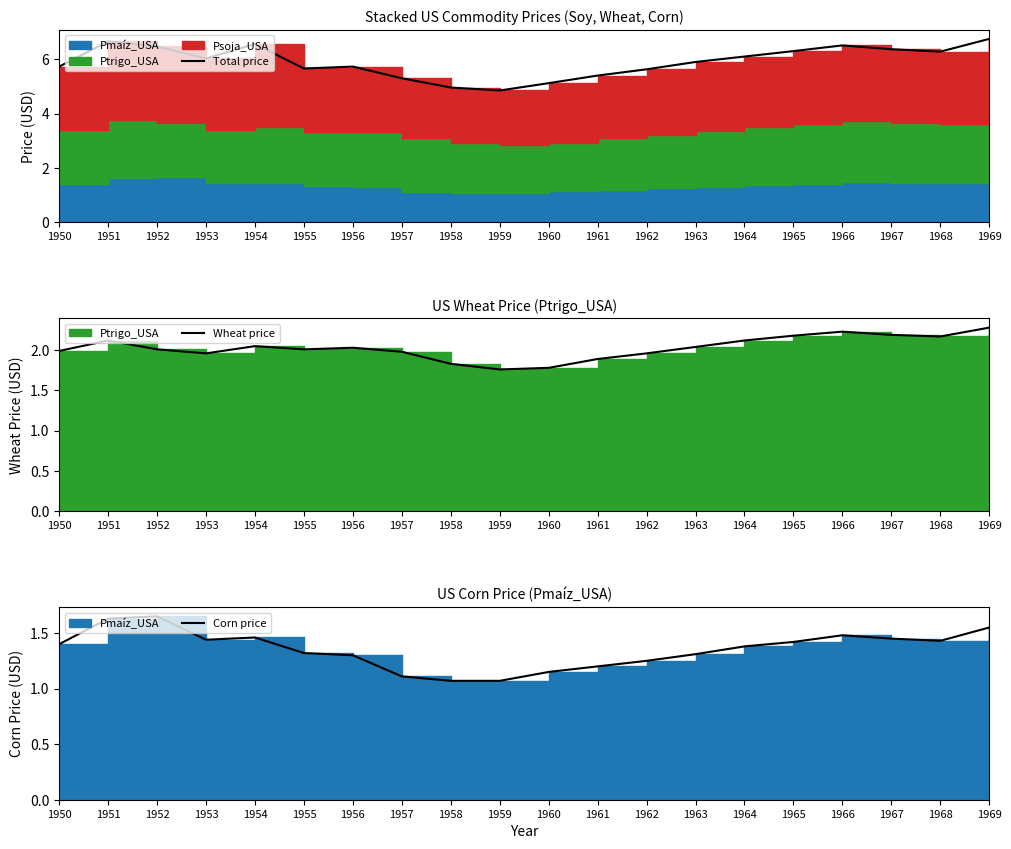

What is the highest value of the Total price series?

6.8